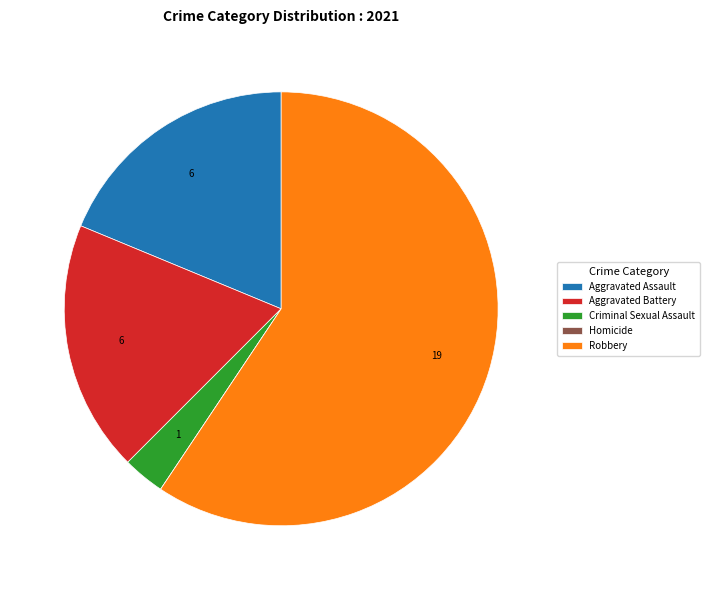

True or false: Aggravated Battery accounts for 4% of the total.

False